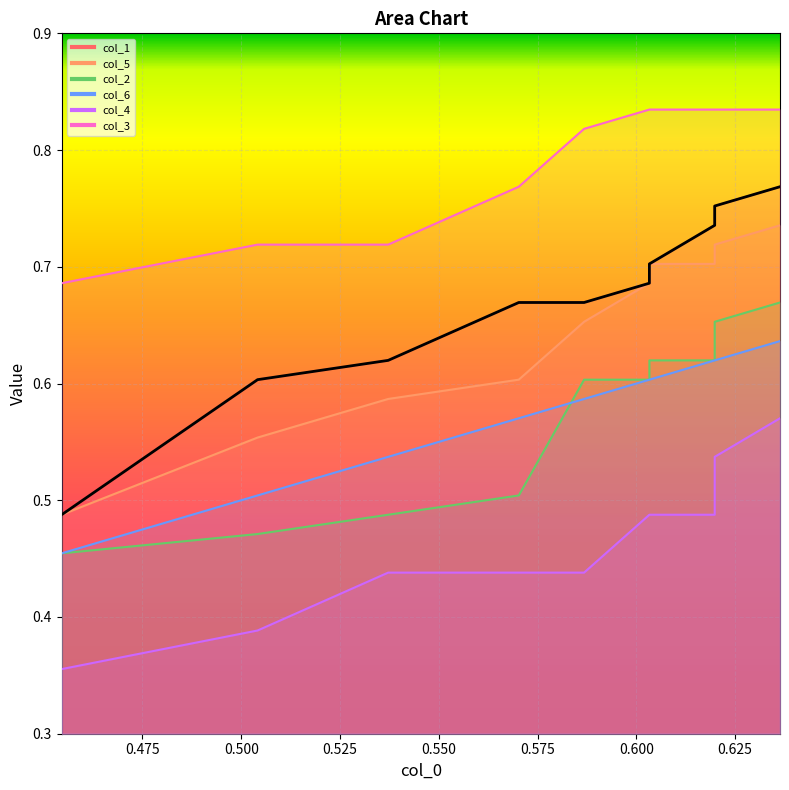

What is the maximum value for col_6?

0.6